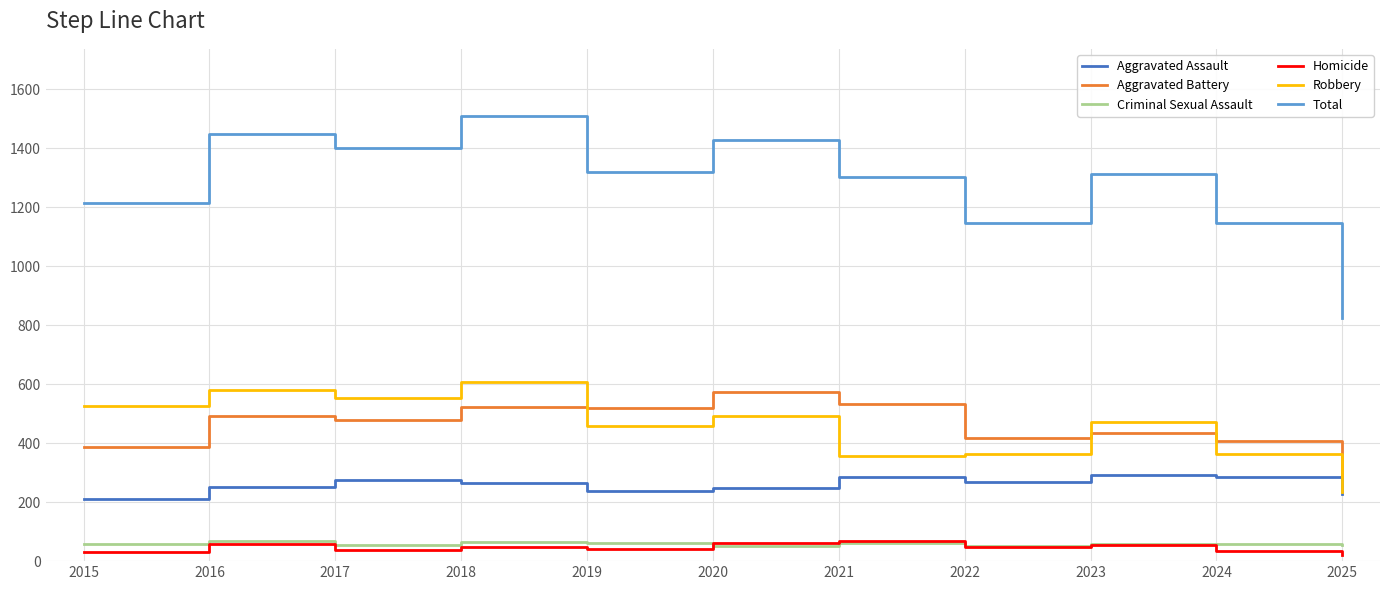

True or false: Criminal Sexual Assault has a value of 55 at 2017.

True